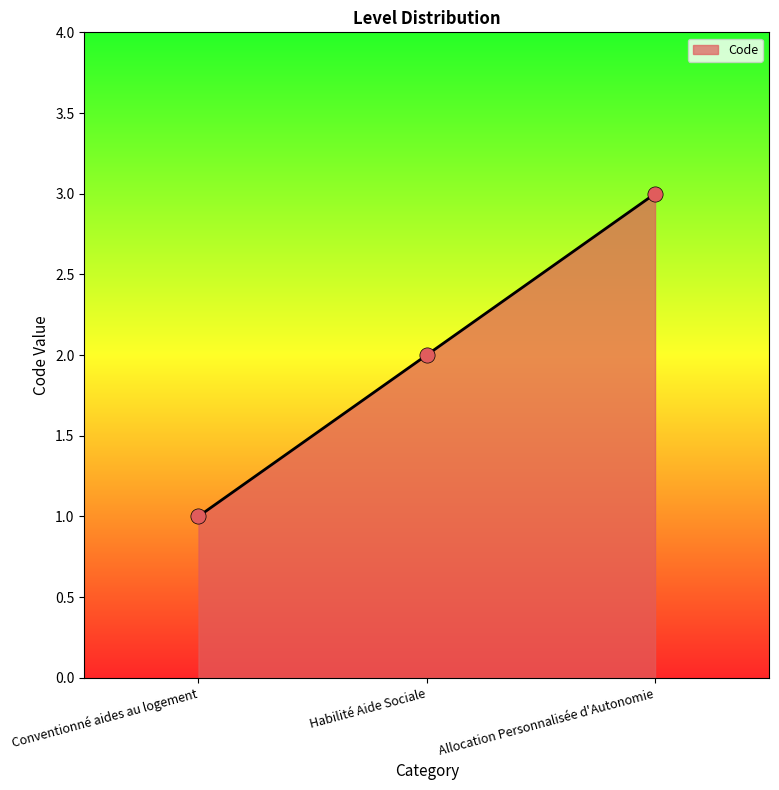

Approximately how many times larger is the value at Allocation Personnalisée d'Autonomie compared to Habilité Aide Sociale?

1.5